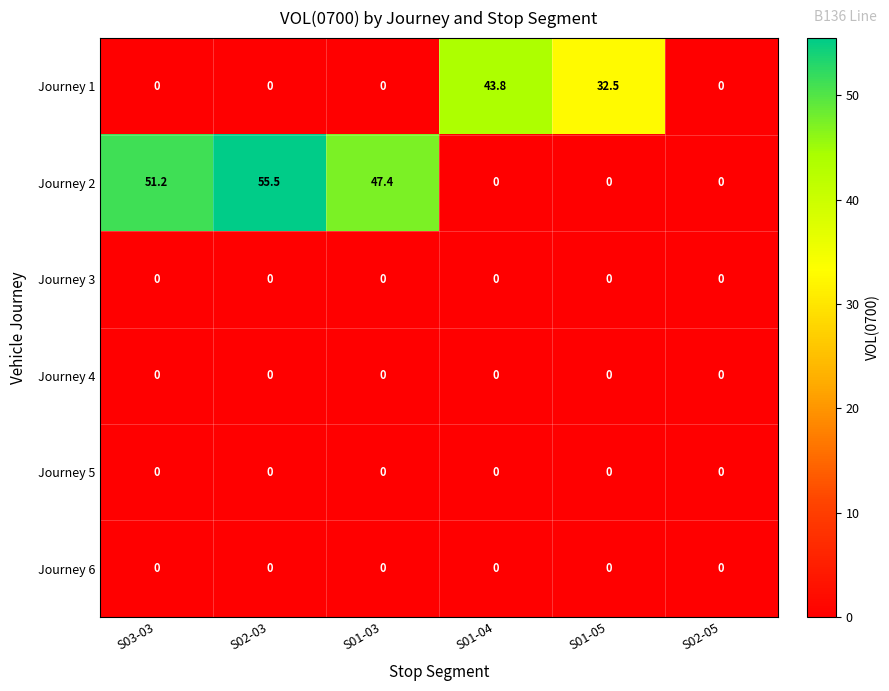

Is it true that Journey 2 equals -21.5 at S02-05?

False